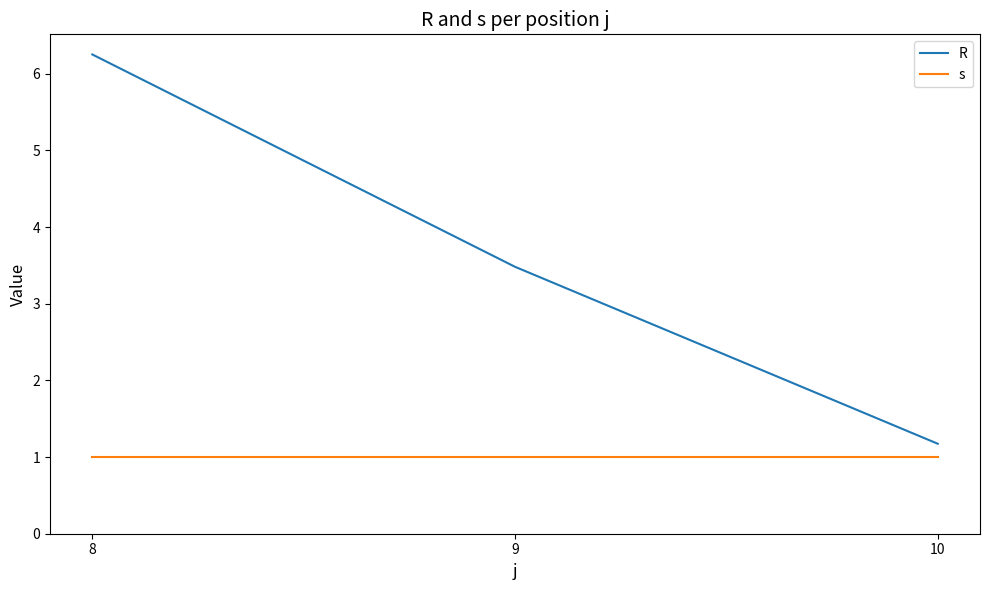

At 9, list the series in order from smallest to largest.

s, R